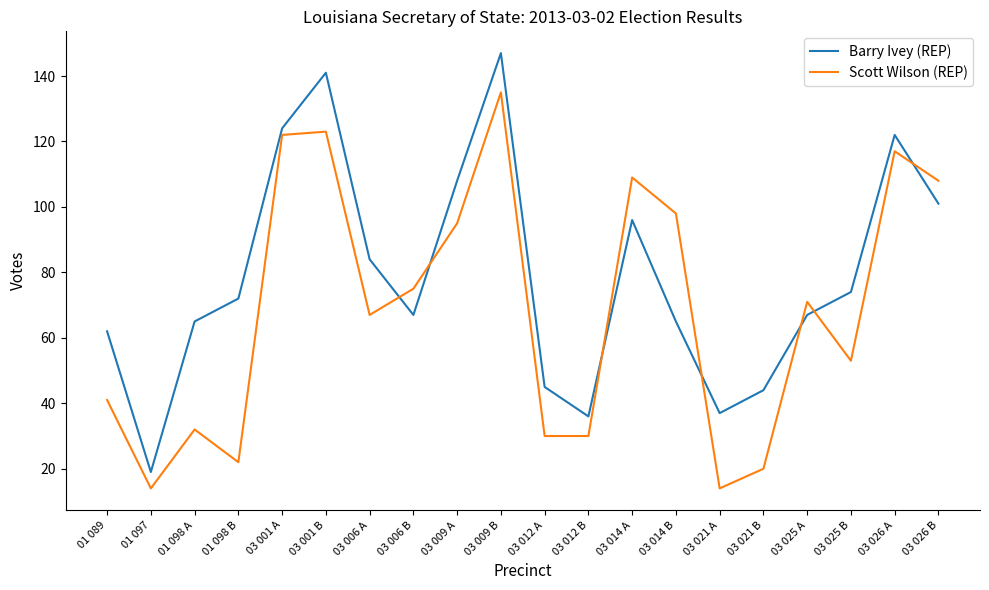

What is the minimum value for Barry Ivey (REP)?

19